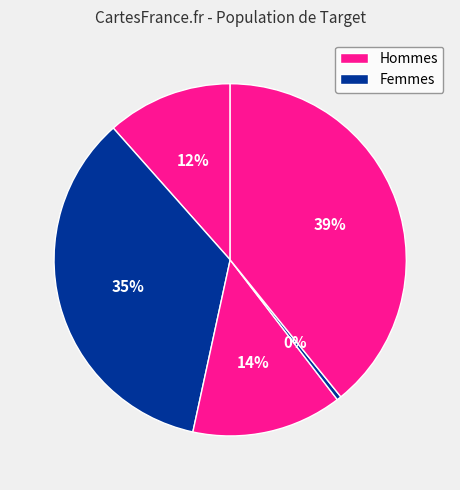

Is there a majority slice in this chart?

No